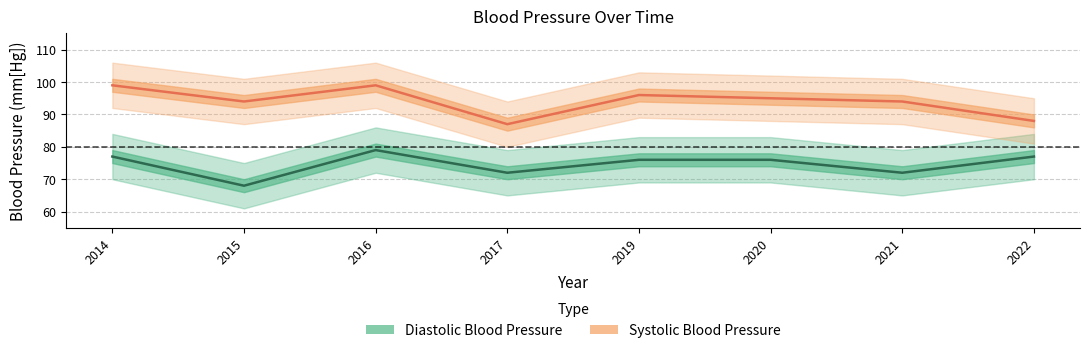

True or false: Diastolic Blood Pressure and Systolic Blood Pressure intersect in this chart.

False